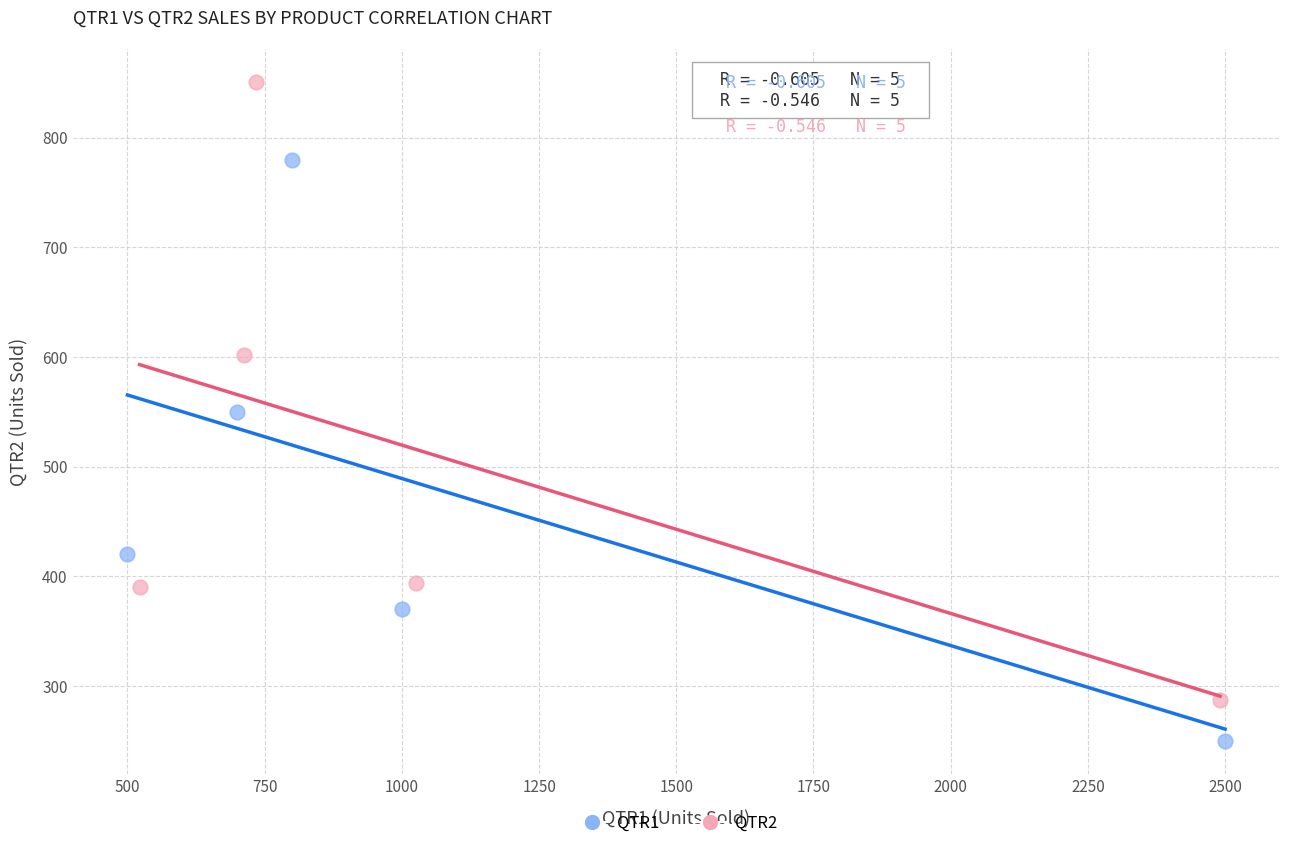

What are all the series names shown in the legend?

QTR1, QTR2